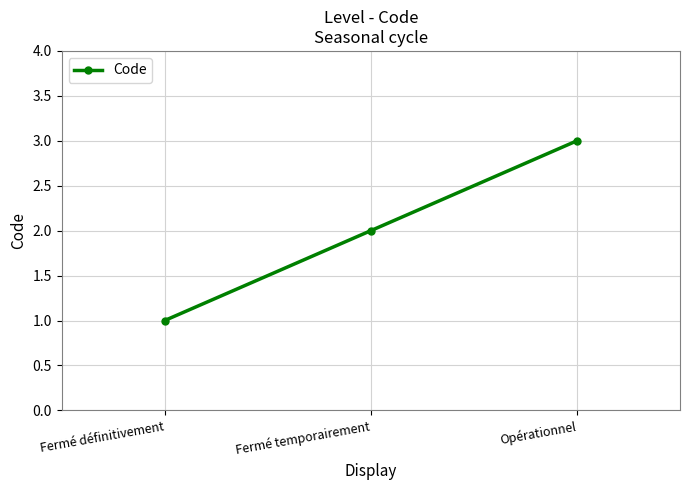

How many distinct data groups are displayed?

1